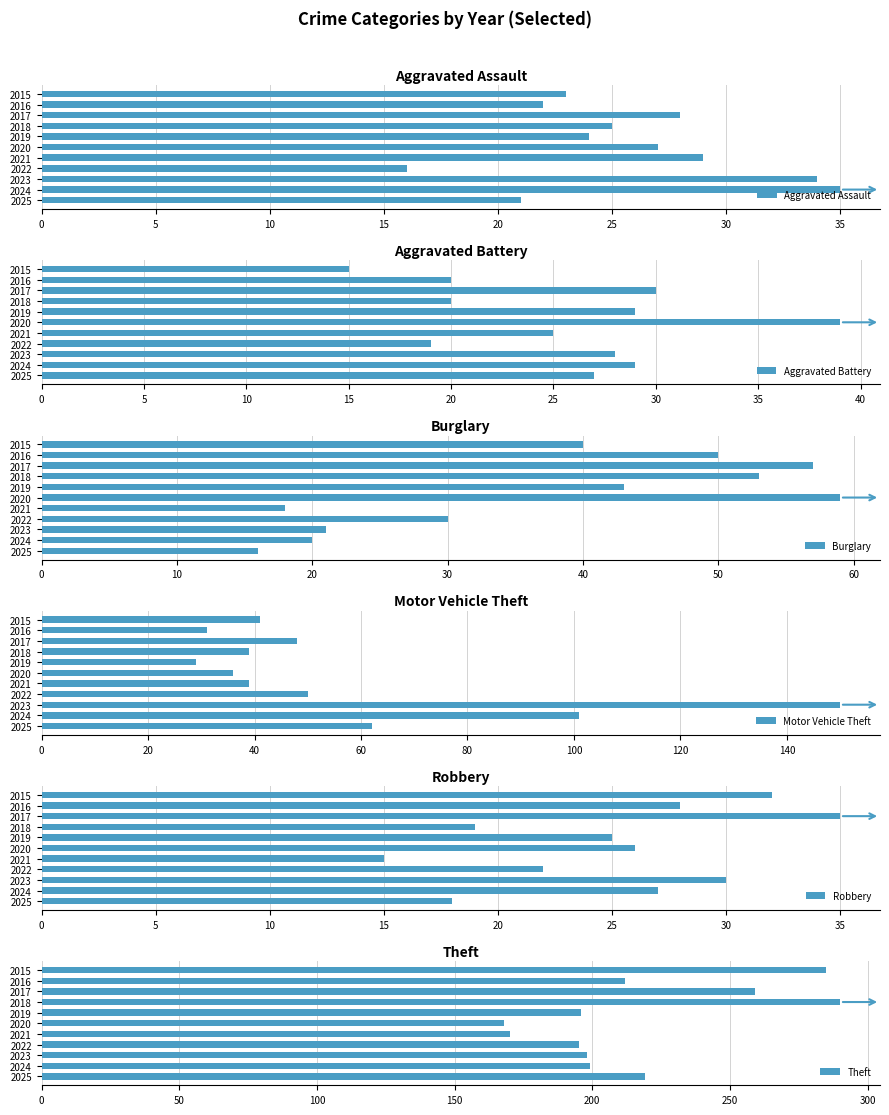

Which series has the widest spread of values?

Theft